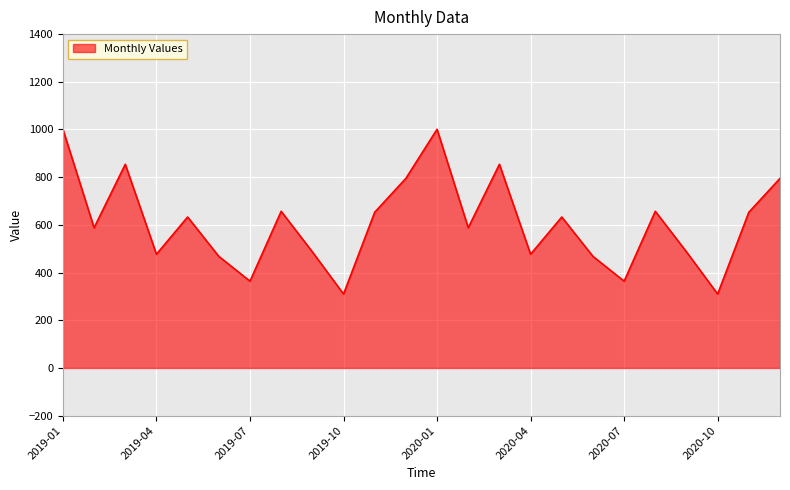

What is the greatest value displayed?

1001